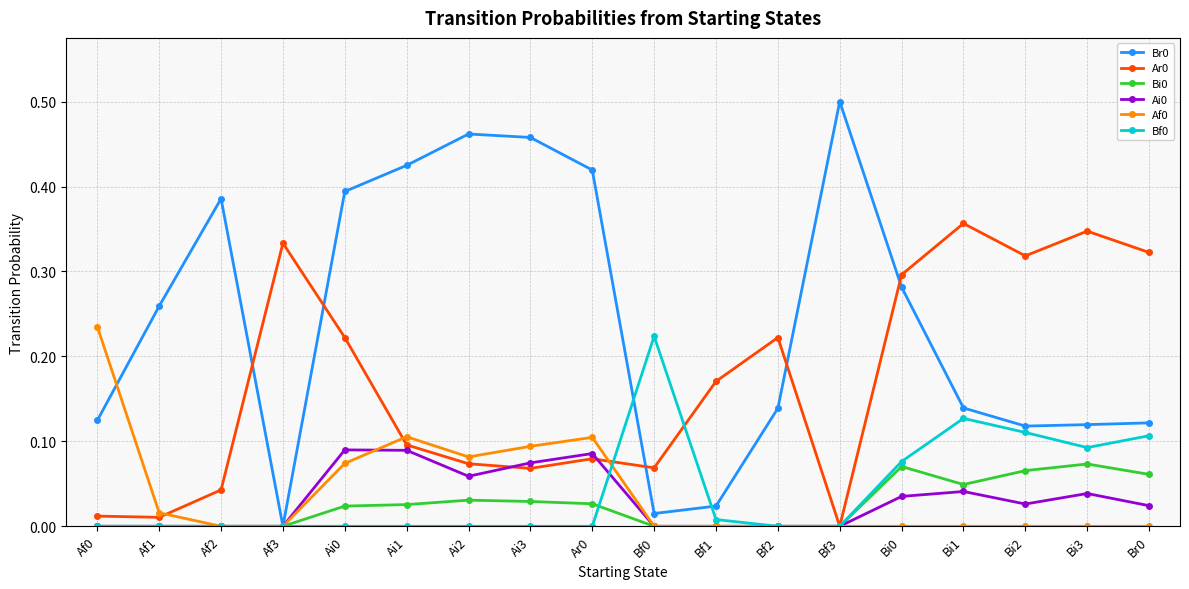

Between which two adjacent categories do Br0 and Ar0 first intersect?

Af2 and Af3